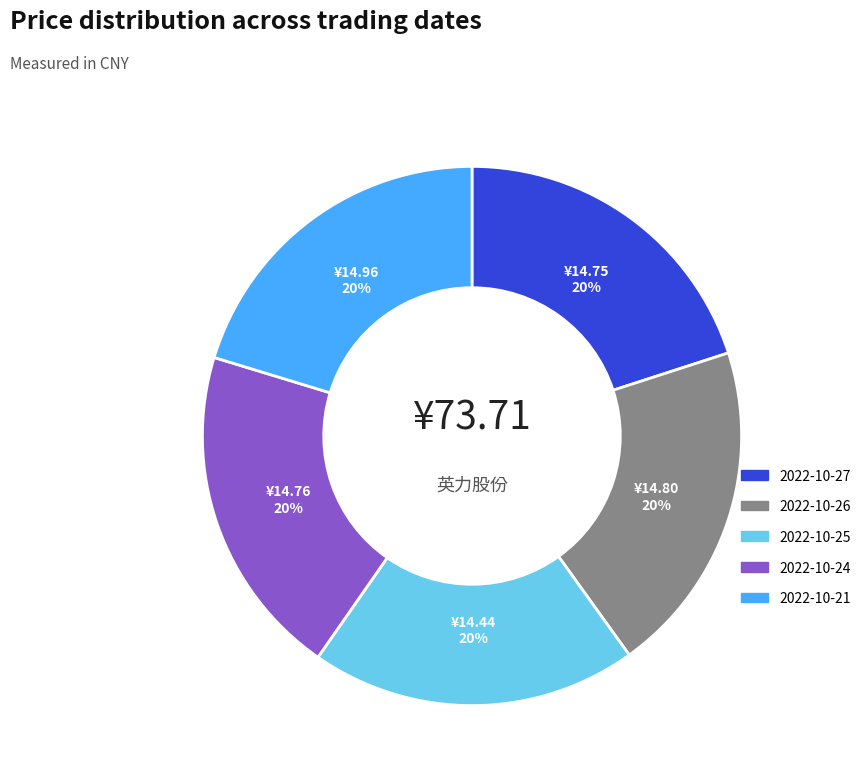

Does 2022-10-21 account for over 50% of the chart?

No